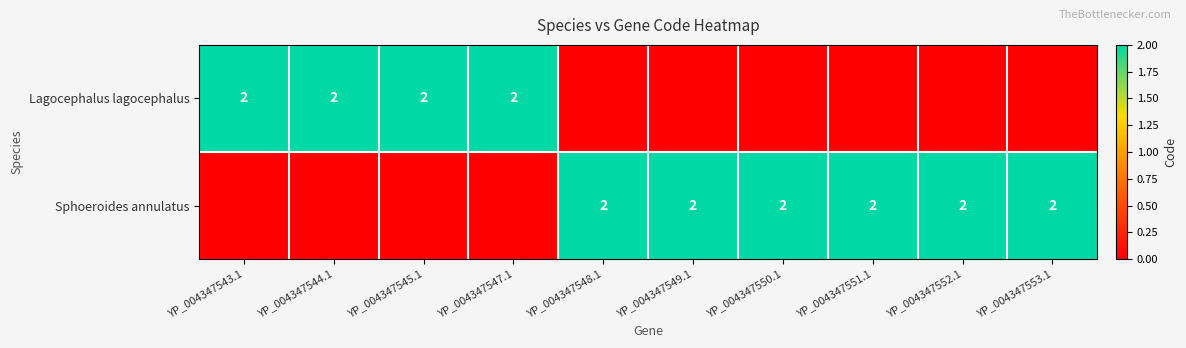

Which has a higher value, YP_004347543.1 or YP_004347548.1?

YP_004347543.1